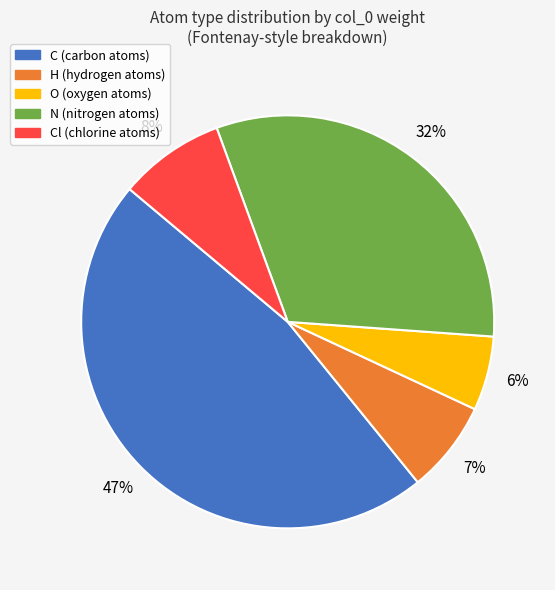

How many slices are in this pie chart?

5